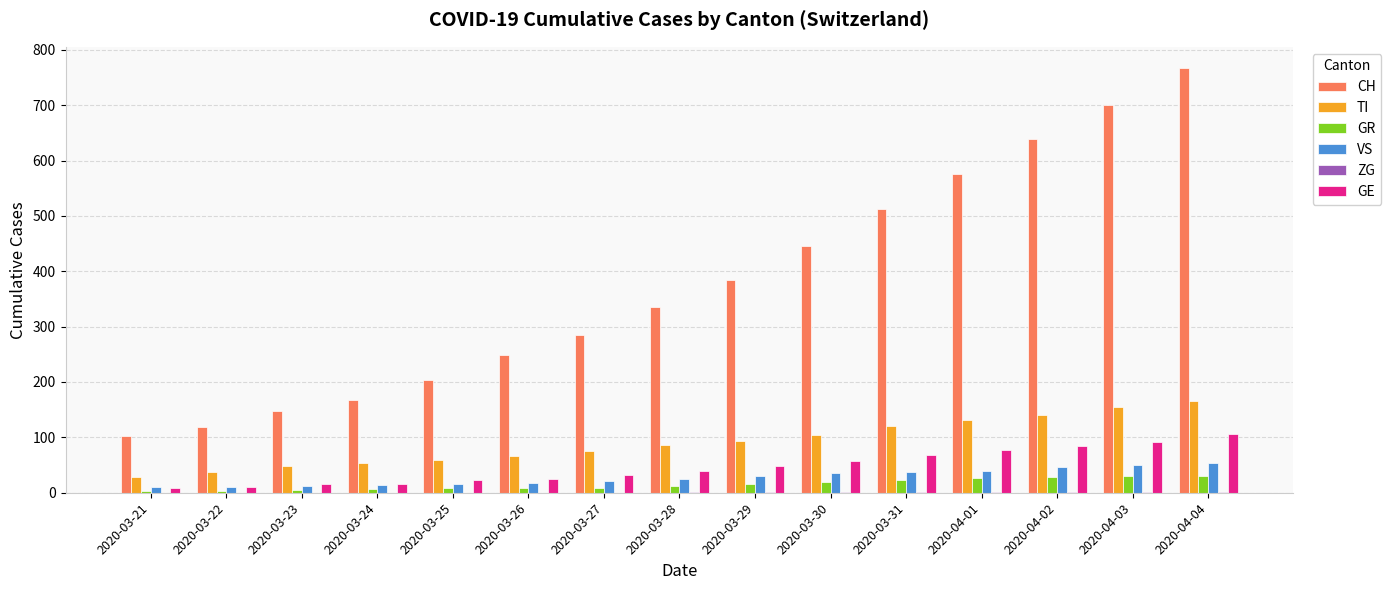

Is the value of CH at 2020-03-25 greater than the value of VS at 2020-03-21?

Yes